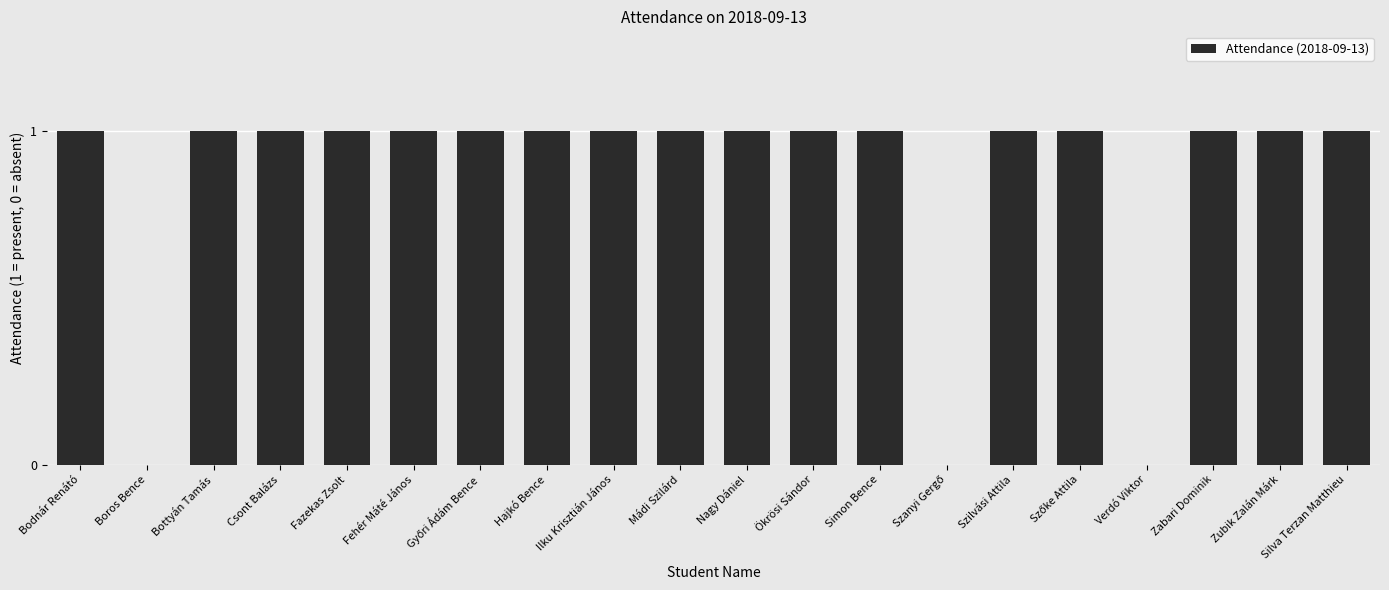

True or false: the data shows 1 at Silva Terzan Matthieu.

True